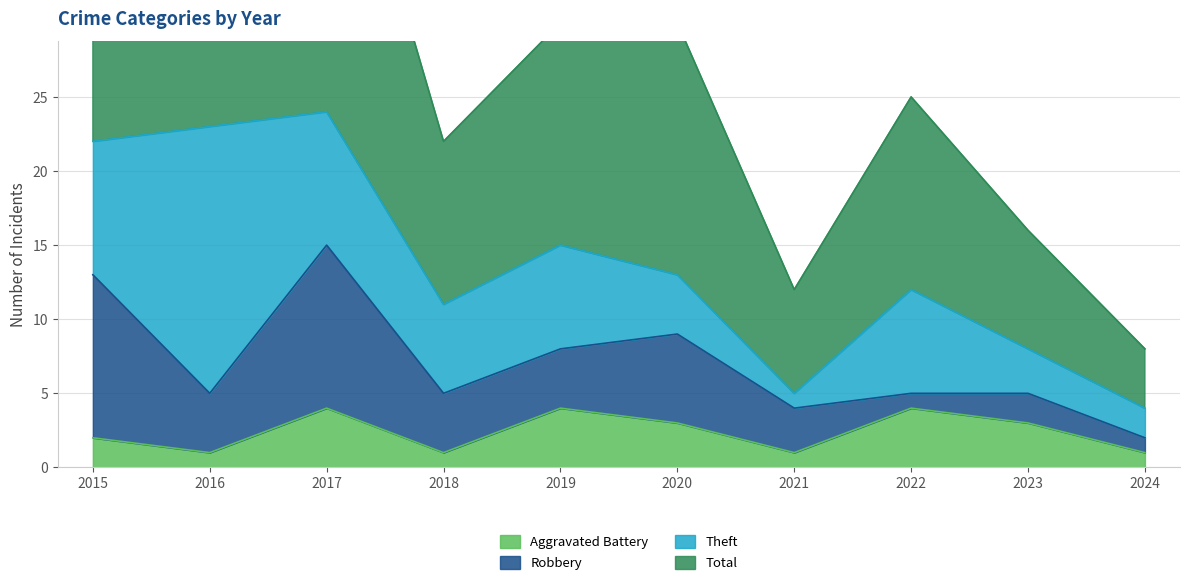

In Total, how many points are higher than both neighbors (excluding endpoints)?

2